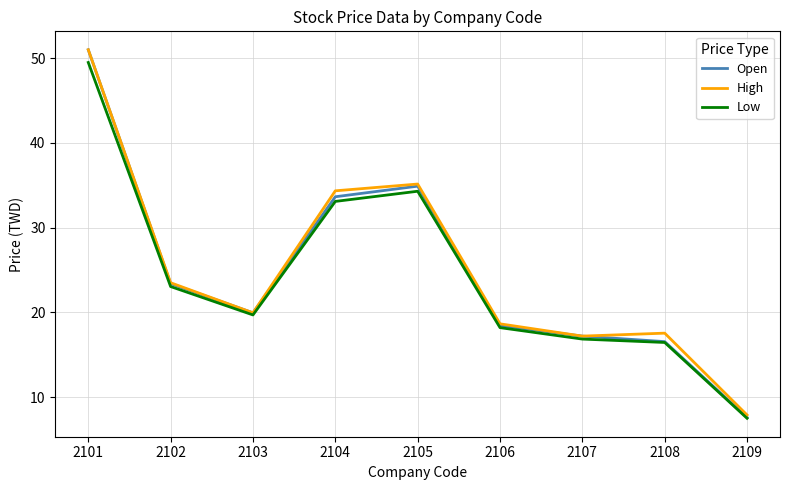

Between 2106 and 2109, which series saw the biggest shift?

Open